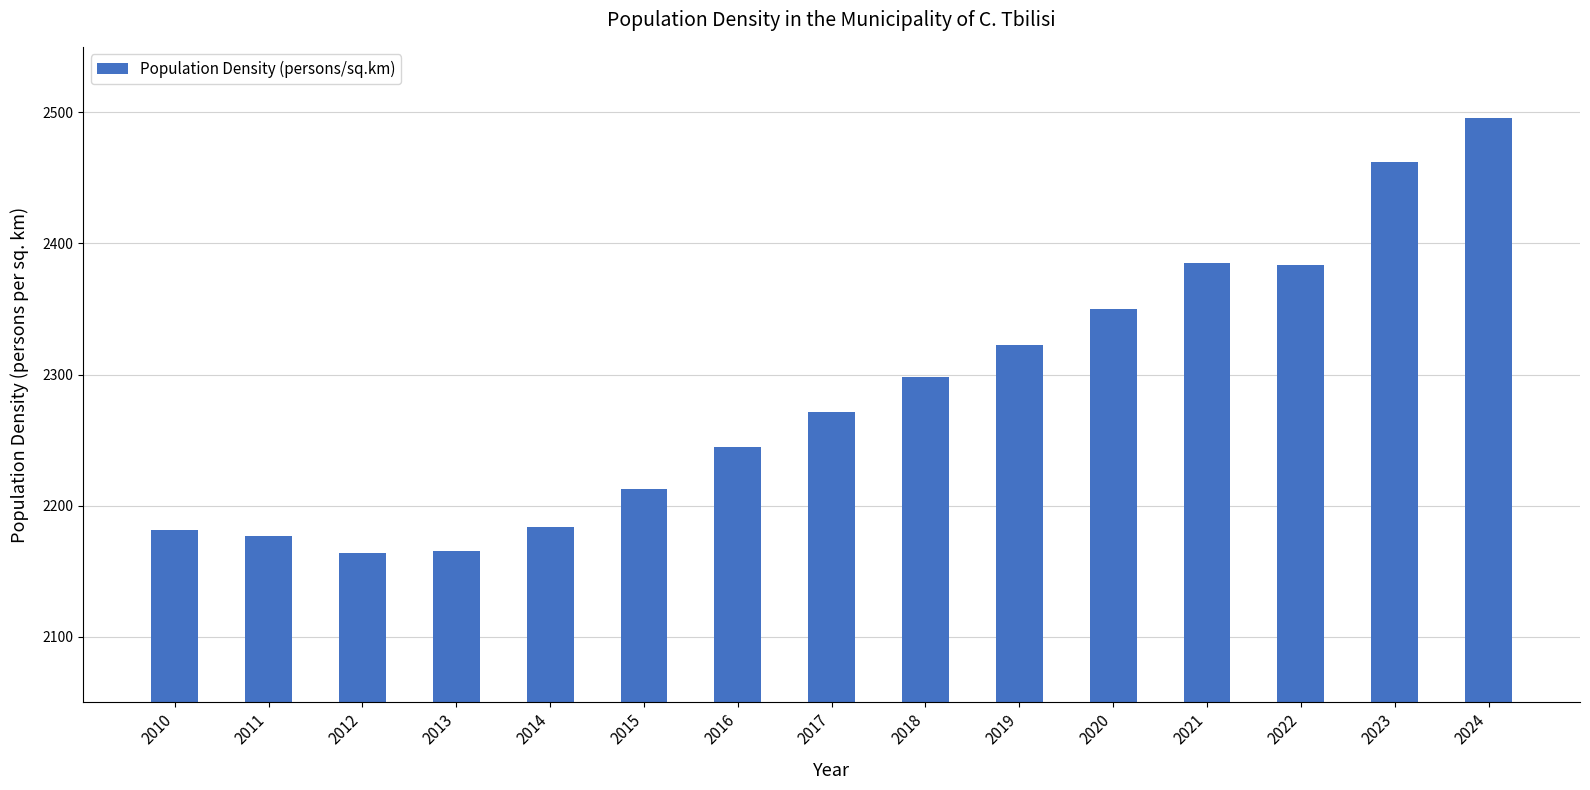

What is the value of the 10th bar from the left?

2322.5